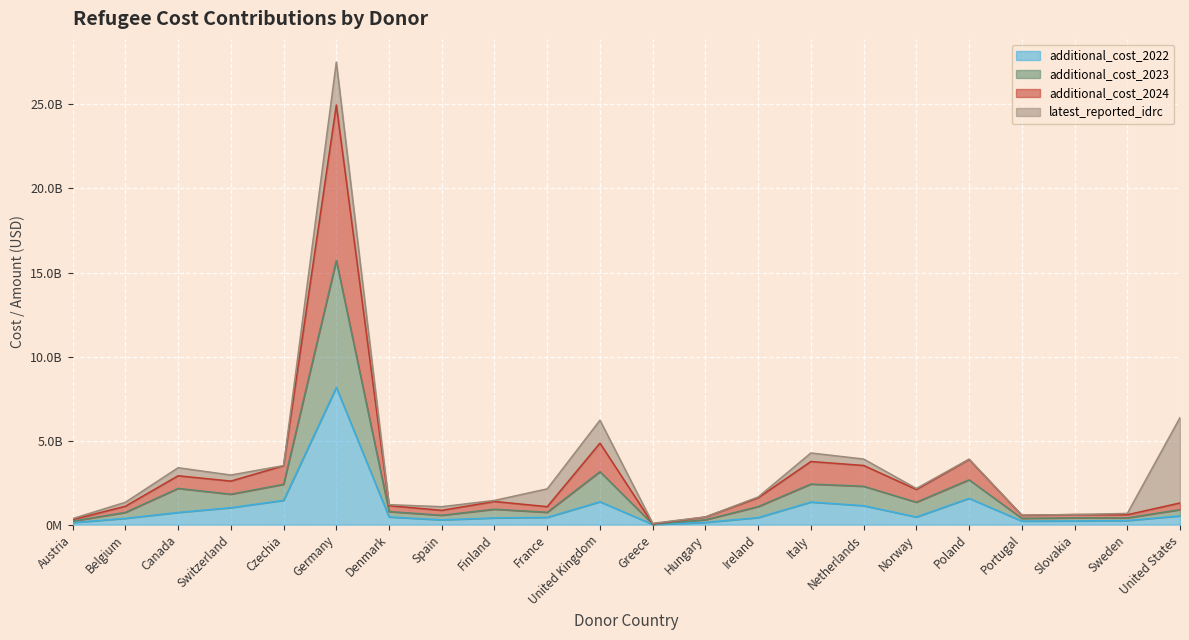

Between Ireland and Italy, which is larger?

Italy